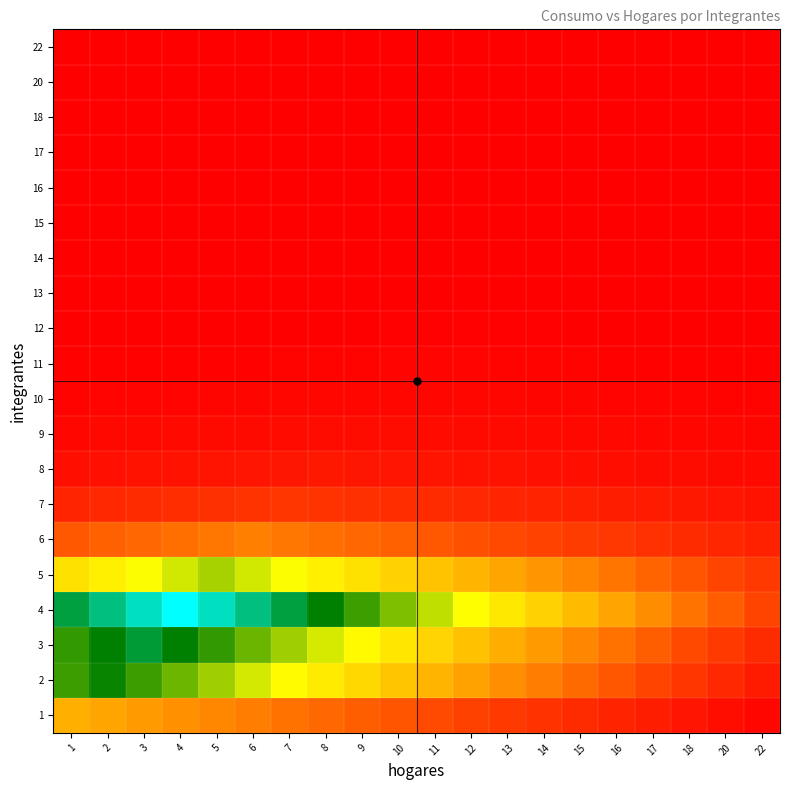

Reading right to left, transcribe all the data shown in this chart.

1: 22=0.0	20=0.0	18=0.1	17=0.1	16=0.1	15=0.1	14=0.1	13=0.2	12=0.2	11=0.2	10=0.2	9=0.3	8=0.3	7=0.3	6=0.3	5=0.3	4=0.4	3=0.4	2=0.4	1=0.4
2: 22=0.1	20=0.1	18=0.2	17=0.2	16=0.2	15=0.3	14=0.3	13=0.4	12=0.4	11=0.4	10=0.5	9=0.5	8=0.6	7=0.6	6=0.6	5=0.7	4=0.7	3=0.8	2=0.8	1=0.8
3: 22=0.1	20=0.2	18=0.2	17=0.3	16=0.3	15=0.3	14=0.4	13=0.4	12=0.5	11=0.5	10=0.5	9=0.6	8=0.6	7=0.7	6=0.7	5=0.8	4=0.8	3=0.8	2=0.8	1=0.8
4: 22=0.2	20=0.2	18=0.3	17=0.3	16=0.4	15=0.4	14=0.5	13=0.6	12=0.6	11=0.7	10=0.7	9=0.8	8=0.8	7=0.8	6=0.9	5=0.9	4=1.0	3=0.9	2=0.9	1=0.8
5: 22=0.2	20=0.2	18=0.2	17=0.3	16=0.3	15=0.3	14=0.4	13=0.4	12=0.4	11=0.5	10=0.5	9=0.5	8=0.6	7=0.6	6=0.6	5=0.7	4=0.6	3=0.6	2=0.6	1=0.5
6: 22=0.1	20=0.1	18=0.1	17=0.1	16=0.2	15=0.2	14=0.2	13=0.2	12=0.2	11=0.2	10=0.3	9=0.3	8=0.3	7=0.3	6=0.3	5=0.3	4=0.3	3=0.3	2=0.3	1=0.2
7: 22=0.1	20=0.1	18=0.1	17=0.1	16=0.1	15=0.1	14=0.1	13=0.1	12=0.1	11=0.1	10=0.1	9=0.1	8=0.1	7=0.2	6=0.1	5=0.1	4=0.1	3=0.1	2=0.1	1=0.1
8: 22=0.0	20=0.0	18=0.0	17=0.0	16=0.0	15=0.0	14=0.0	13=0.1	12=0.1	11=0.1	10=0.1	9=0.1	8=0.1	7=0.1	6=0.1	5=0.1	4=0.1	3=0.1	2=0.0	1=0.0
9: 22=0.0	20=0.0	18=0.0	17=0.0	16=0.0	15=0.0	14=0.0	13=0.0	12=0.0	11=0.0	10=0.0	9=0.0	8=0.0	7=0.0	6=0.0	5=0.0	4=0.0	3=0.0	2=0.0	1=0.0
10: 22=0.0	20=0.0	18=0.0	17=0.0	16=0.0	15=0.0	14=0.0	13=0.0	12=0.0	11=0.0	10=0.0	9=0.0	8=0.0	7=0.0	6=0.0	5=0.0	4=0.0	3=0.0	2=0.0	1=0.0
11: 22=0.0	20=0.0	18=0.0	17=0.0	16=0.0	15=0.0	14=0.0	13=0.0	12=0.0	11=0.0	10=0.0	9=0.0	8=0.0	7=0.0	6=0.0	5=0.0	4=0.0	3=0.0	2=0.0	1=0.0
12: 22=0.0	20=0.0	18=0.0	17=0.0	16=0.0	15=0.0	14=0.0	13=0.0	12=0.0	11=0.0	10=0.0	9=0.0	8=0.0	7=0.0	6=0.0	5=0.0	4=0.0	3=0.0	2=0.0	1=0.0
13: 22=0.0	20=0.0	18=0.0	17=0.0	16=0.0	15=0.0	14=0.0	13=0.0	12=0.0	11=0.0	10=0.0	9=0.0	8=0.0	7=0.0	6=0.0	5=0.0	4=0.0	3=0.0	2=0.0	1=0.0
14: 22=0.0	20=0.0	18=0.0	17=0.0	16=0.0	15=0.0	14=0.0	13=0.0	12=0.0	11=0.0	10=0.0	9=0.0	8=0.0	7=0.0	6=0.0	5=0.0	4=0.0	3=0.0	2=0.0	1=0.0
15: 22=0.0	20=0.0	18=0.0	17=0.0	16=0.0	15=0.0	14=0.0	13=0.0	12=0.0	11=0.0	10=0.0	9=0.0	8=0.0	7=0.0	6=0.0	5=0.0	4=0.0	3=0.0	2=0.0	1=0.0
16: 22=0.0	20=0.0	18=0.0	17=0.0	16=0.0	15=0.0	14=0.0	13=0.0	12=0.0	11=0.0	10=0.0	9=0.0	8=0.0	7=0.0	6=0.0	5=0.0	4=0.0	3=0.0	2=0.0	1=0.0
17: 22=0.0	20=0.0	18=0.0	17=0.0	16=0.0	15=0.0	14=0.0	13=0.0	12=0.0	11=0.0	10=0.0	9=0.0	8=0.0	7=0.0	6=0.0	5=0.0	4=0.0	3=0.0	2=0.0	1=0.0
18: 22=0.0	20=0.0	18=0.0	17=0.0	16=0.0	15=0.0	14=0.0	13=0.0	12=0.0	11=0.0	10=0.0	9=0.0	8=0.0	7=0.0	6=0.0	5=0.0	4=0.0	3=0.0	2=0.0	1=0.0
20: 22=0.0	20=0.0	18=0.0	17=0.0	16=0.0	15=0.0	14=0.0	13=0.0	12=0.0	11=0.0	10=0.0	9=0.0	8=0.0	7=0.0	6=0.0	5=0.0	4=0.0	3=0.0	2=0.0	1=0.0
22: 22=0.0	20=0.0	18=0.0	17=0.0	16=0.0	15=0.0	14=0.0	13=0.0	12=0.0	11=0.0	10=0.0	9=0.0	8=0.0	7=0.0	6=0.0	5=0.0	4=0.0	3=0.0	2=0.0	1=0.0